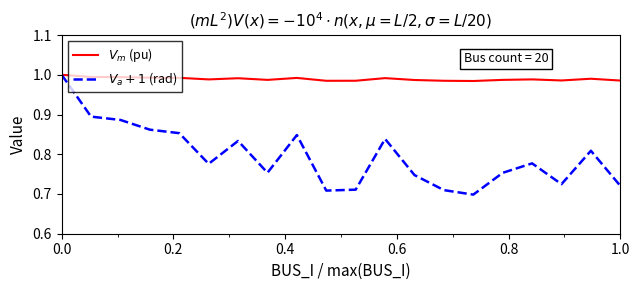

Does the chart have visible grid lines?

No